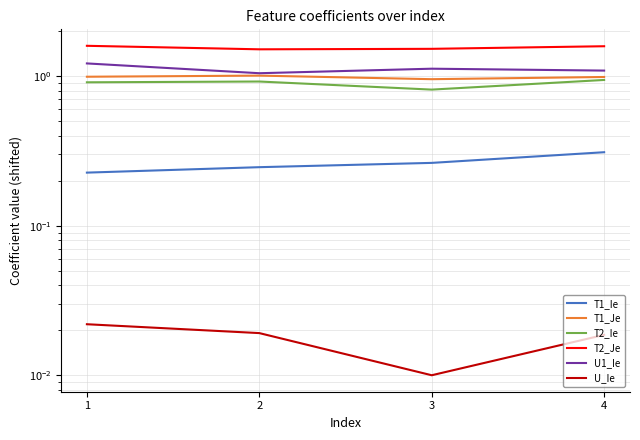

Read the T2_Je value at 1.

1.6